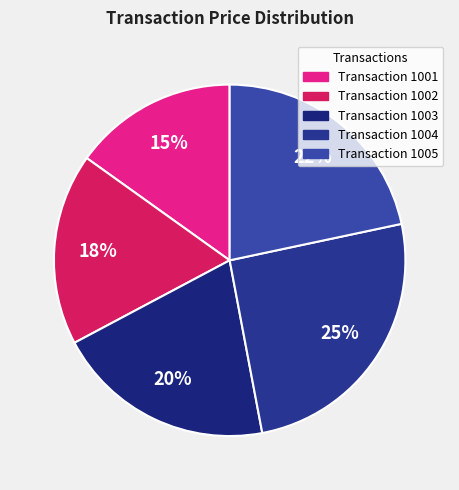

Is there any slice that represents more than half of the pie?

No